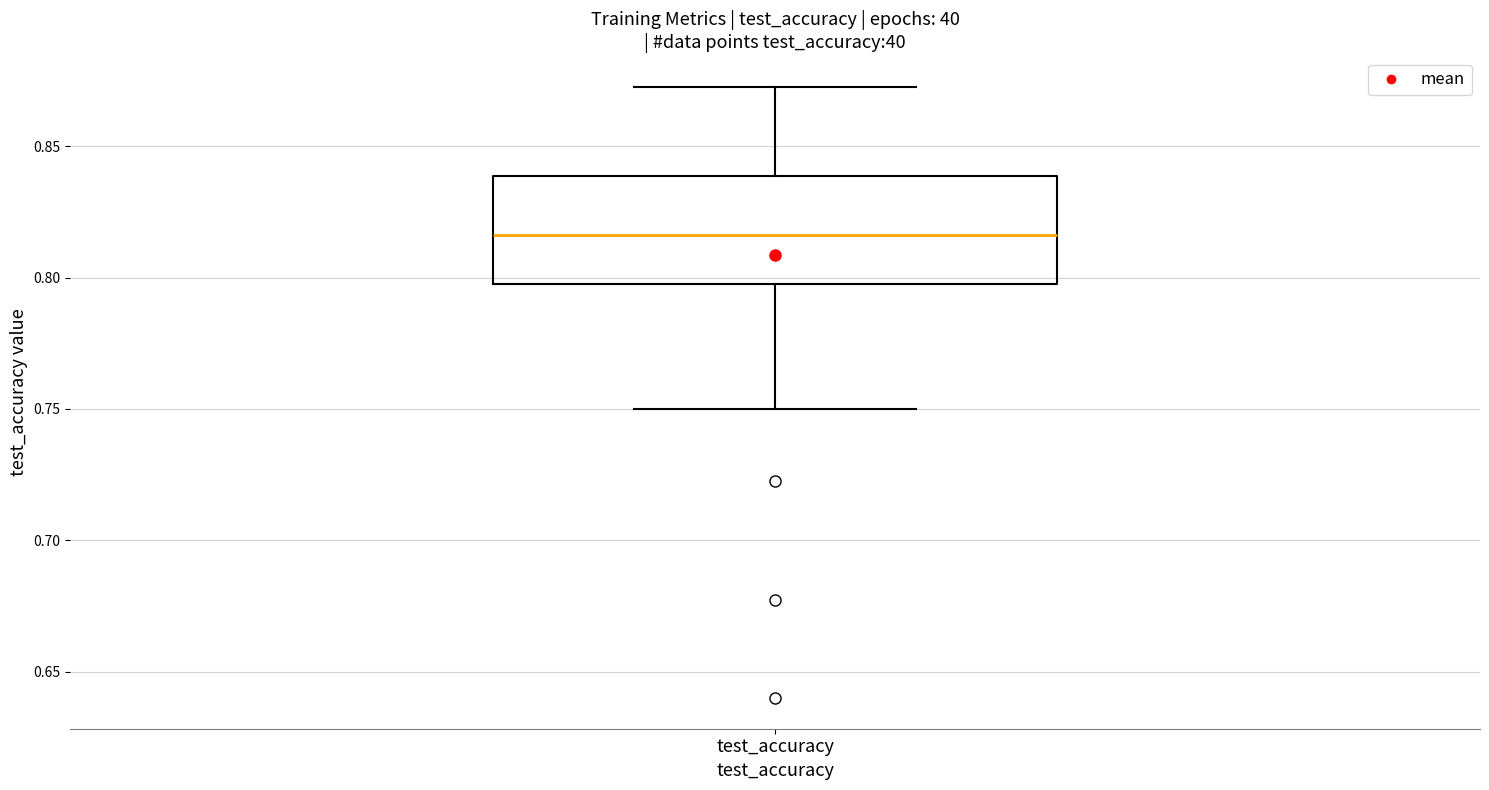

Read this box plot against the y-axis: the position of the median line, the range covered by the box, and the ends of both whiskers. The values are not printed on the chart, so give them approximately, as read against the axis.

median 0.815, box 0.800 to 0.840, whiskers 0.750 to 0.875